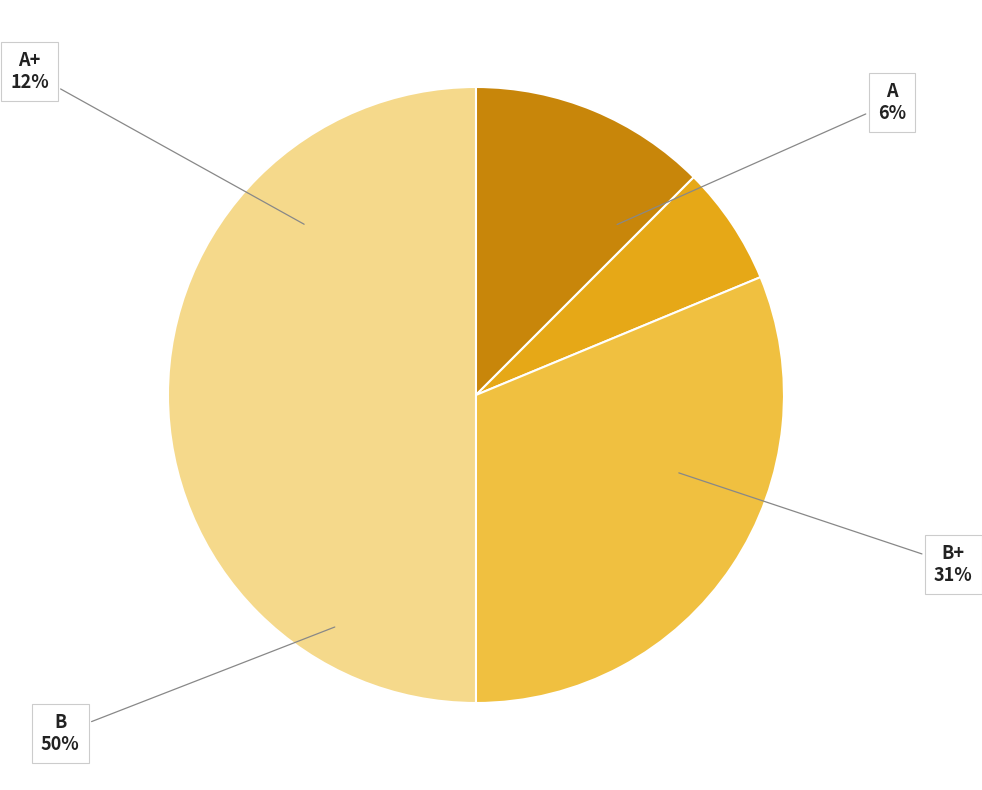

To the nearest percent, what is the difference between the largest and smallest slice percentages?

44%